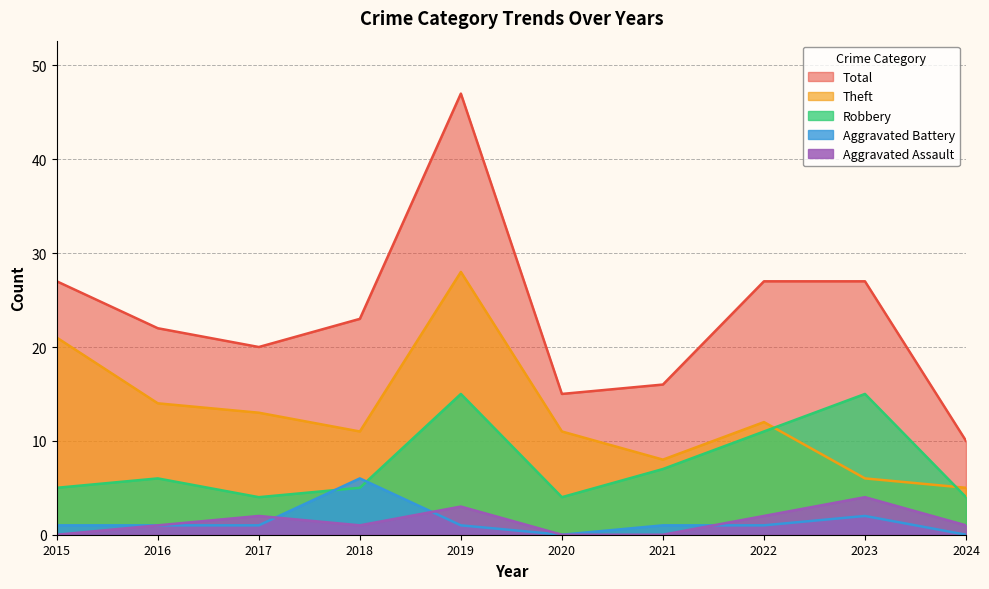

At which category does Aggravated Assault reach its first local valley?

2018